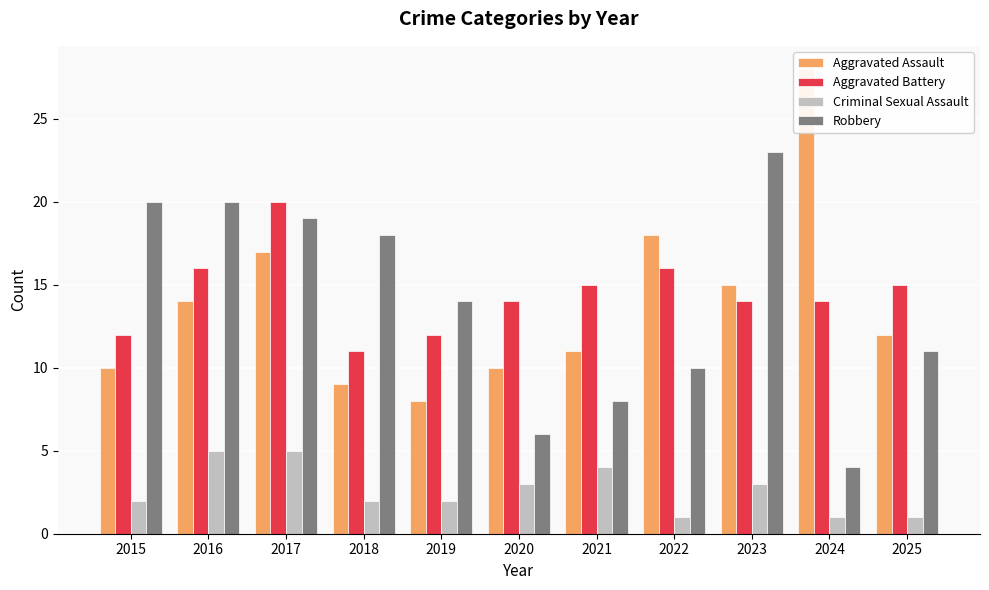

Is it true that Criminal Sexual Assault equals 3 at 2016?

False